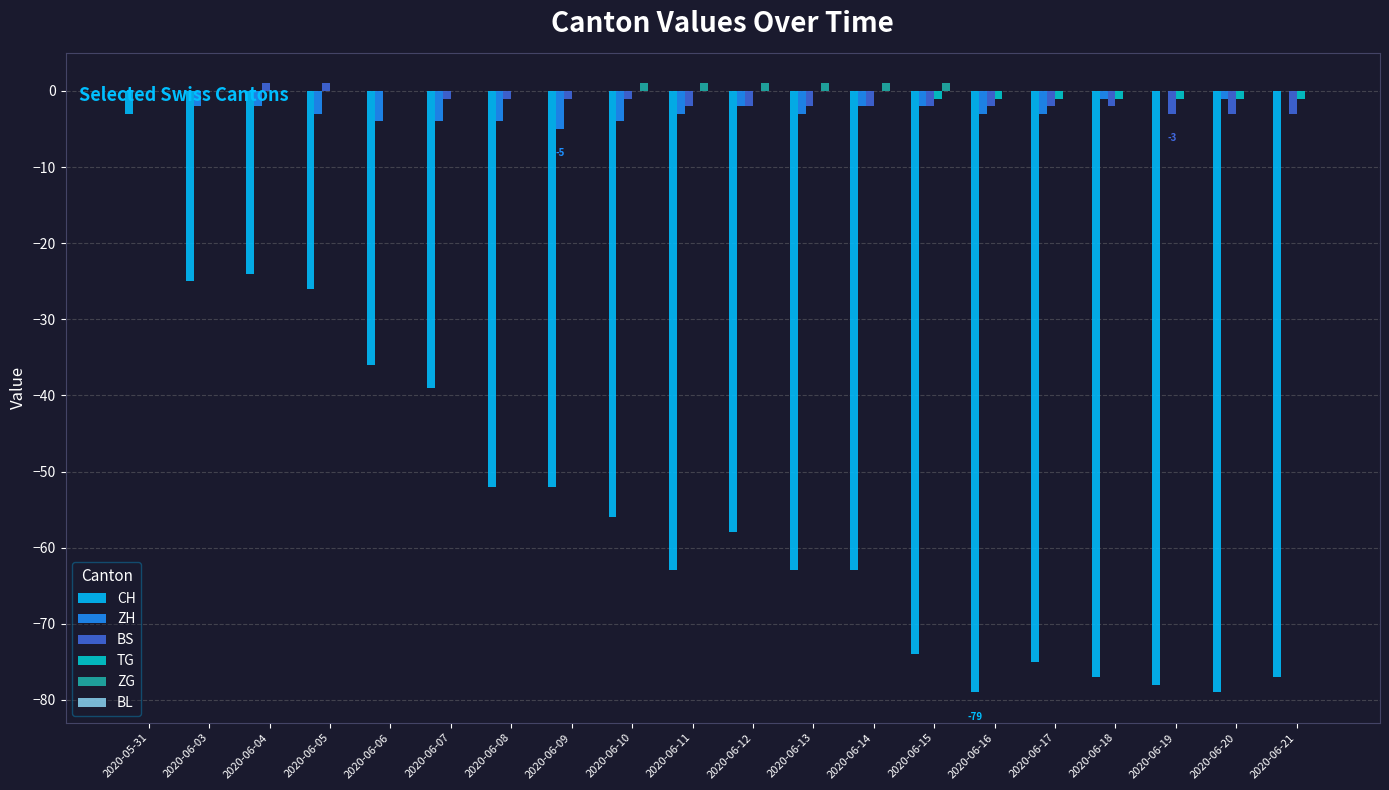

Which series changed the most between 2020-06-03 and 2020-06-15?

CH